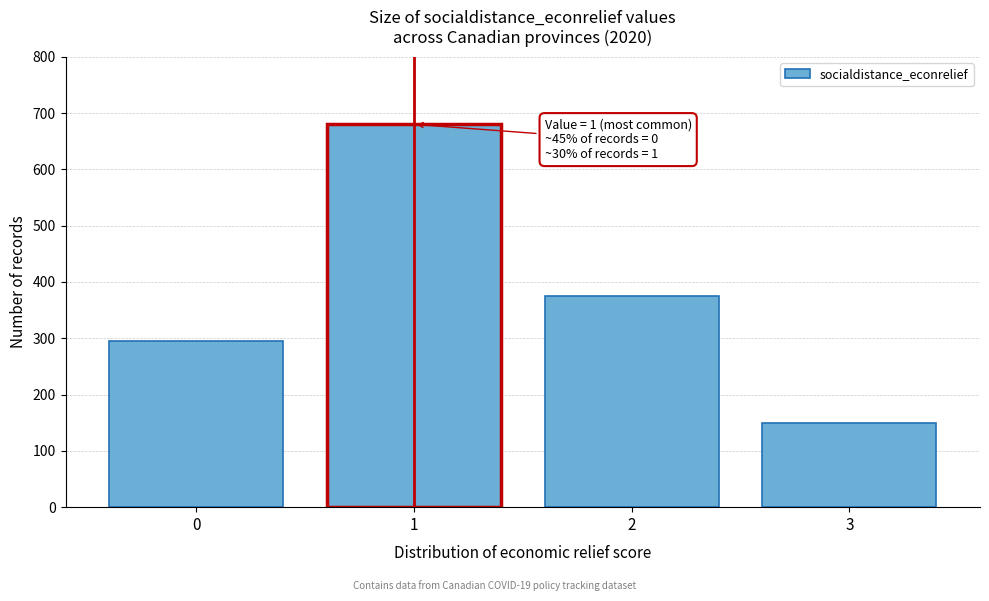

Reading right to left, what are all the values shown in this chart?

3=150	2=375	1=680	0=295